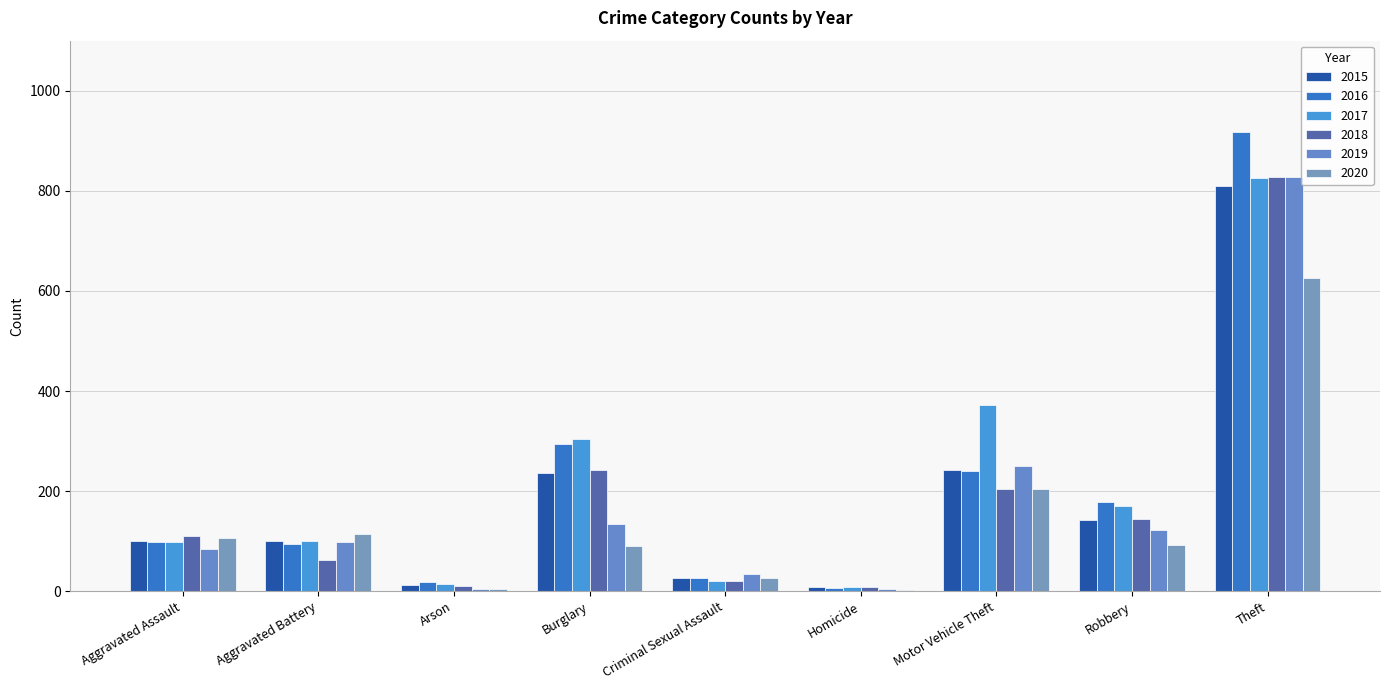

What is the label of the 8th bar from the left?

Robbery